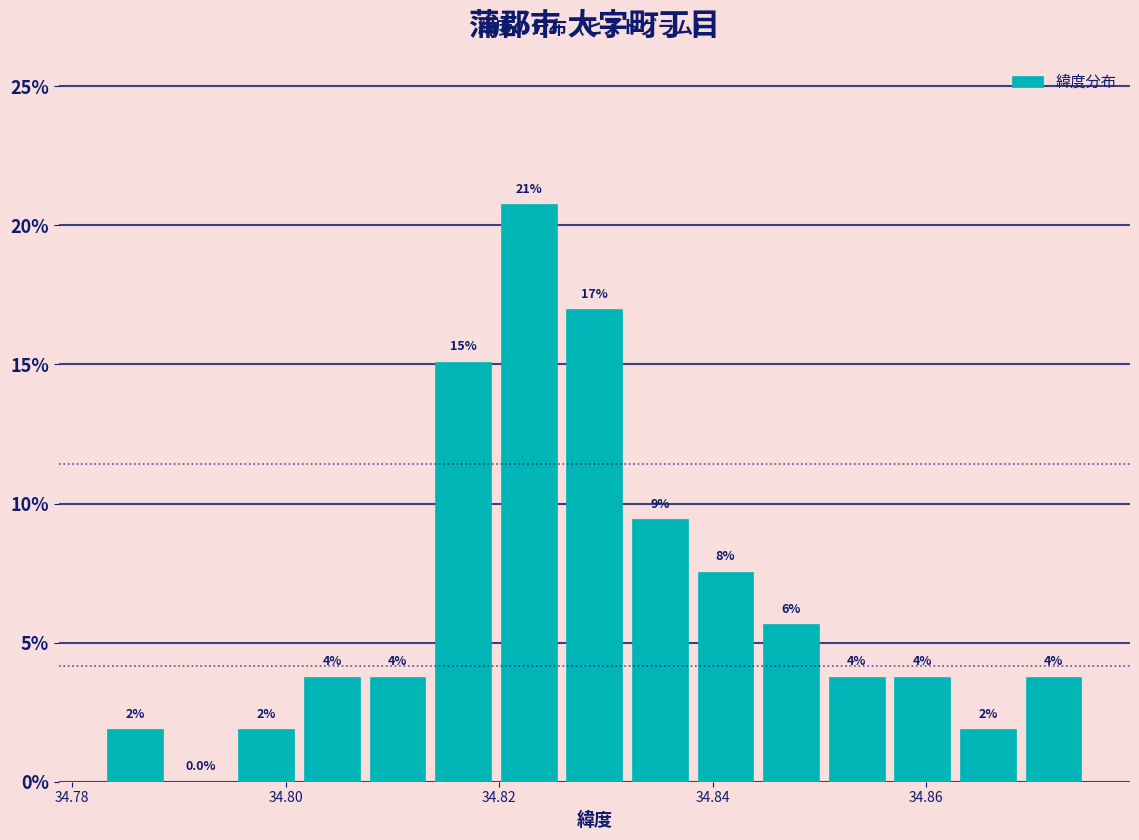

Around what value on the x-axis is the tallest bar? Give the approximate position of its centre, as read against the axis.

34.822